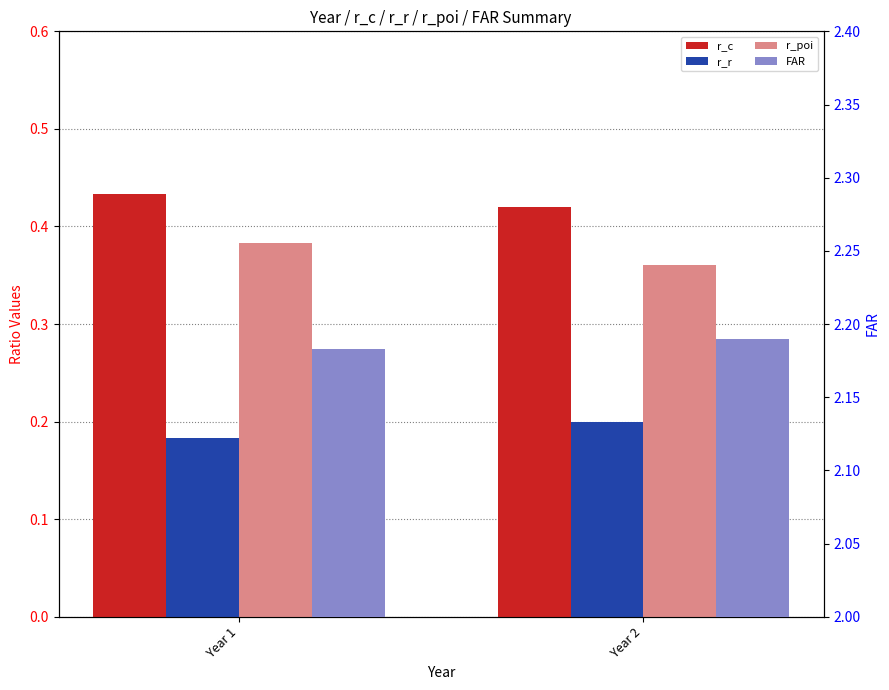

How many bars are there in total?

8